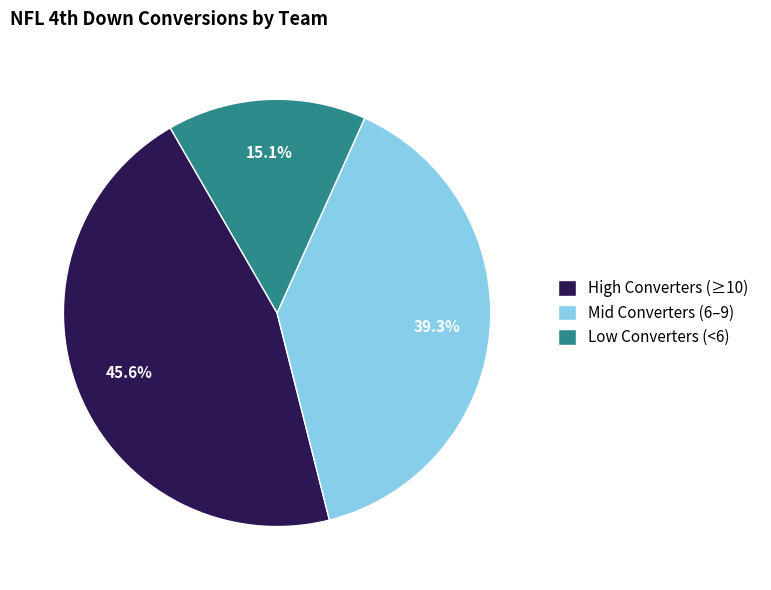

Is there a majority slice in this chart?

No